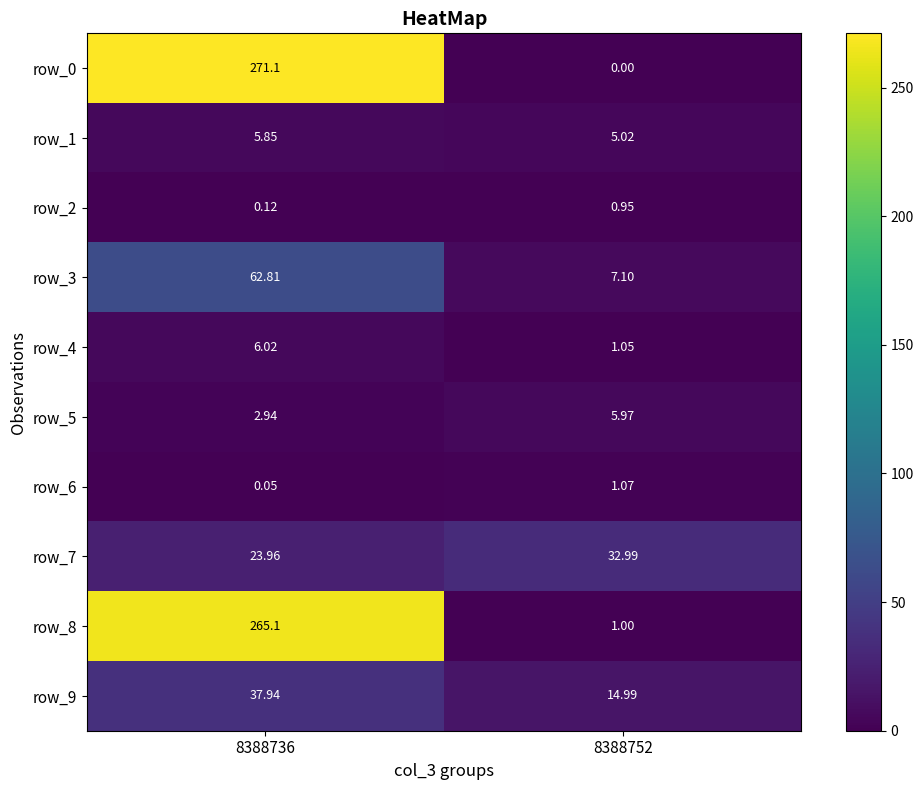

What is the spread (max minus min) of values at 8388752?

33.0